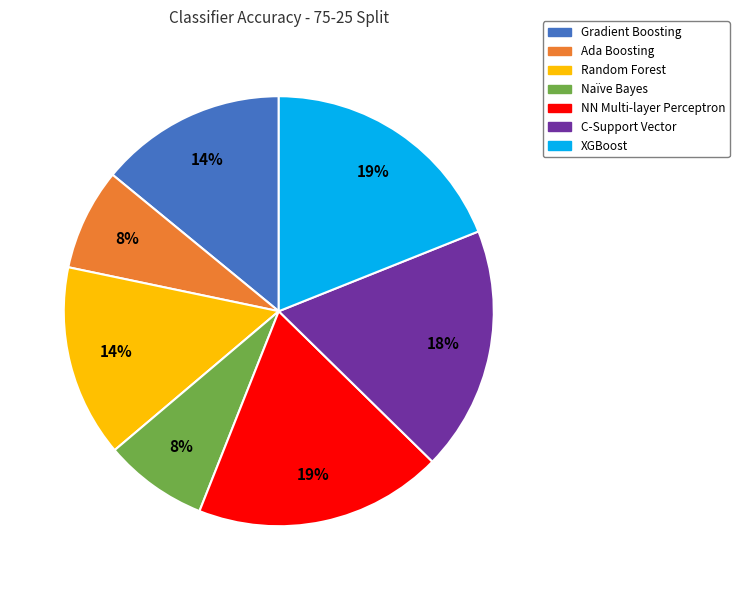

Combined, do NN Multi-layer Perceptron and C-Support Vector account for over 50%?

No